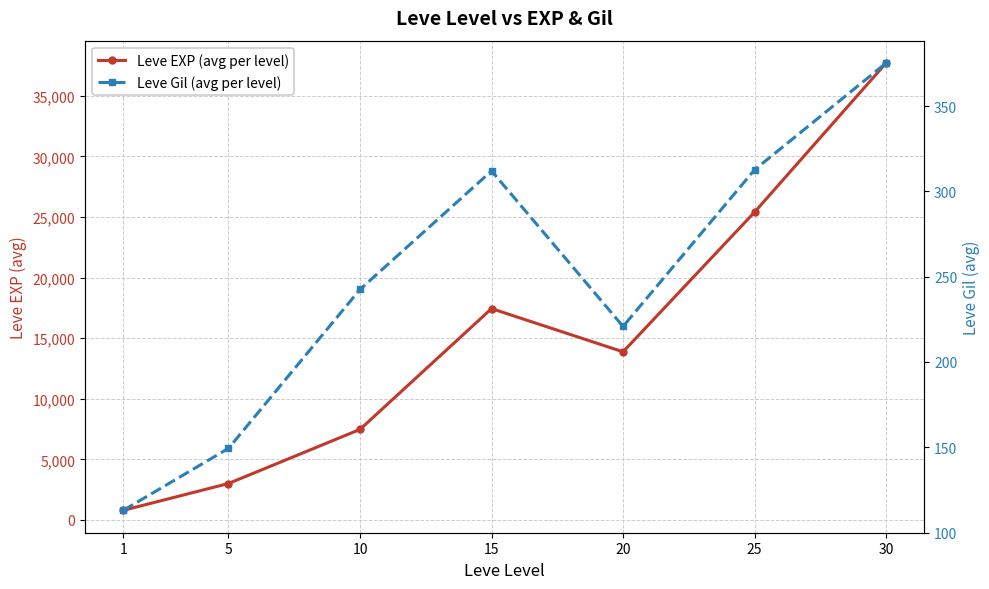

Which series has the widest spread of values?

Leve EXP (avg per level)